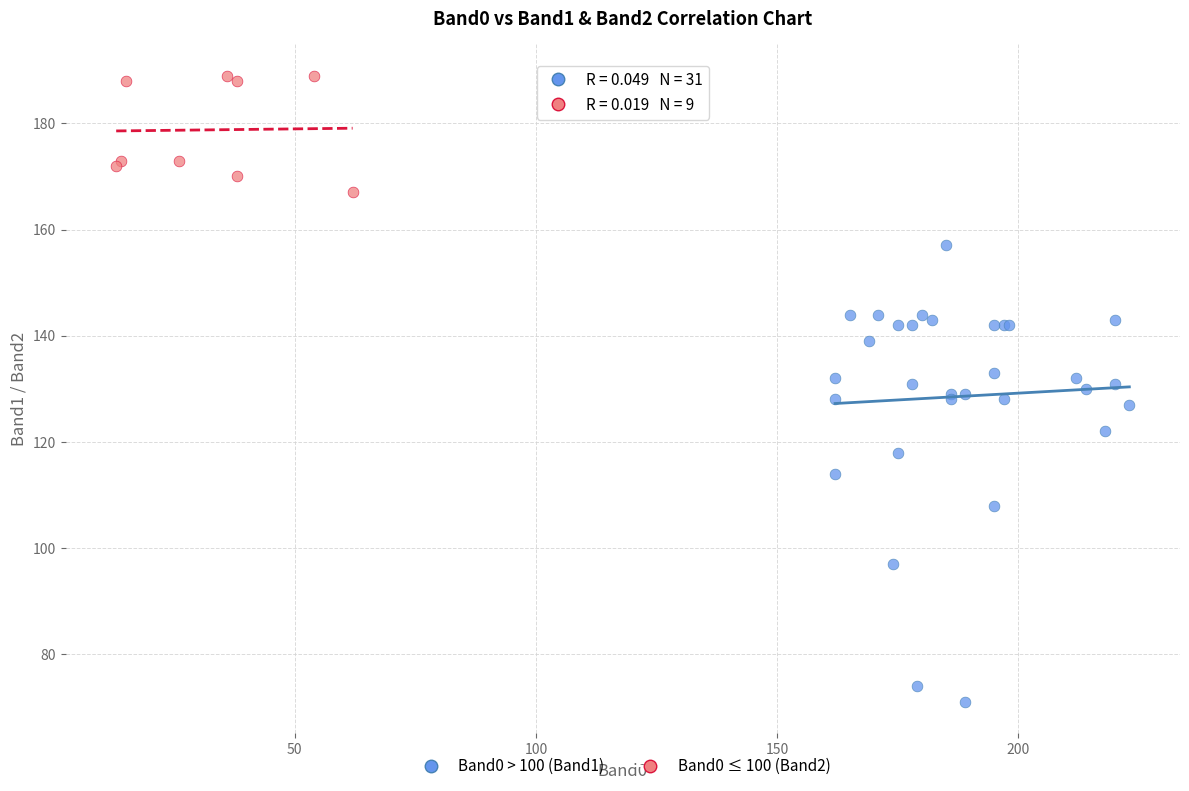

Which series reaches the maximum Y coordinate?

Band0 ≤ 100 (Band2)